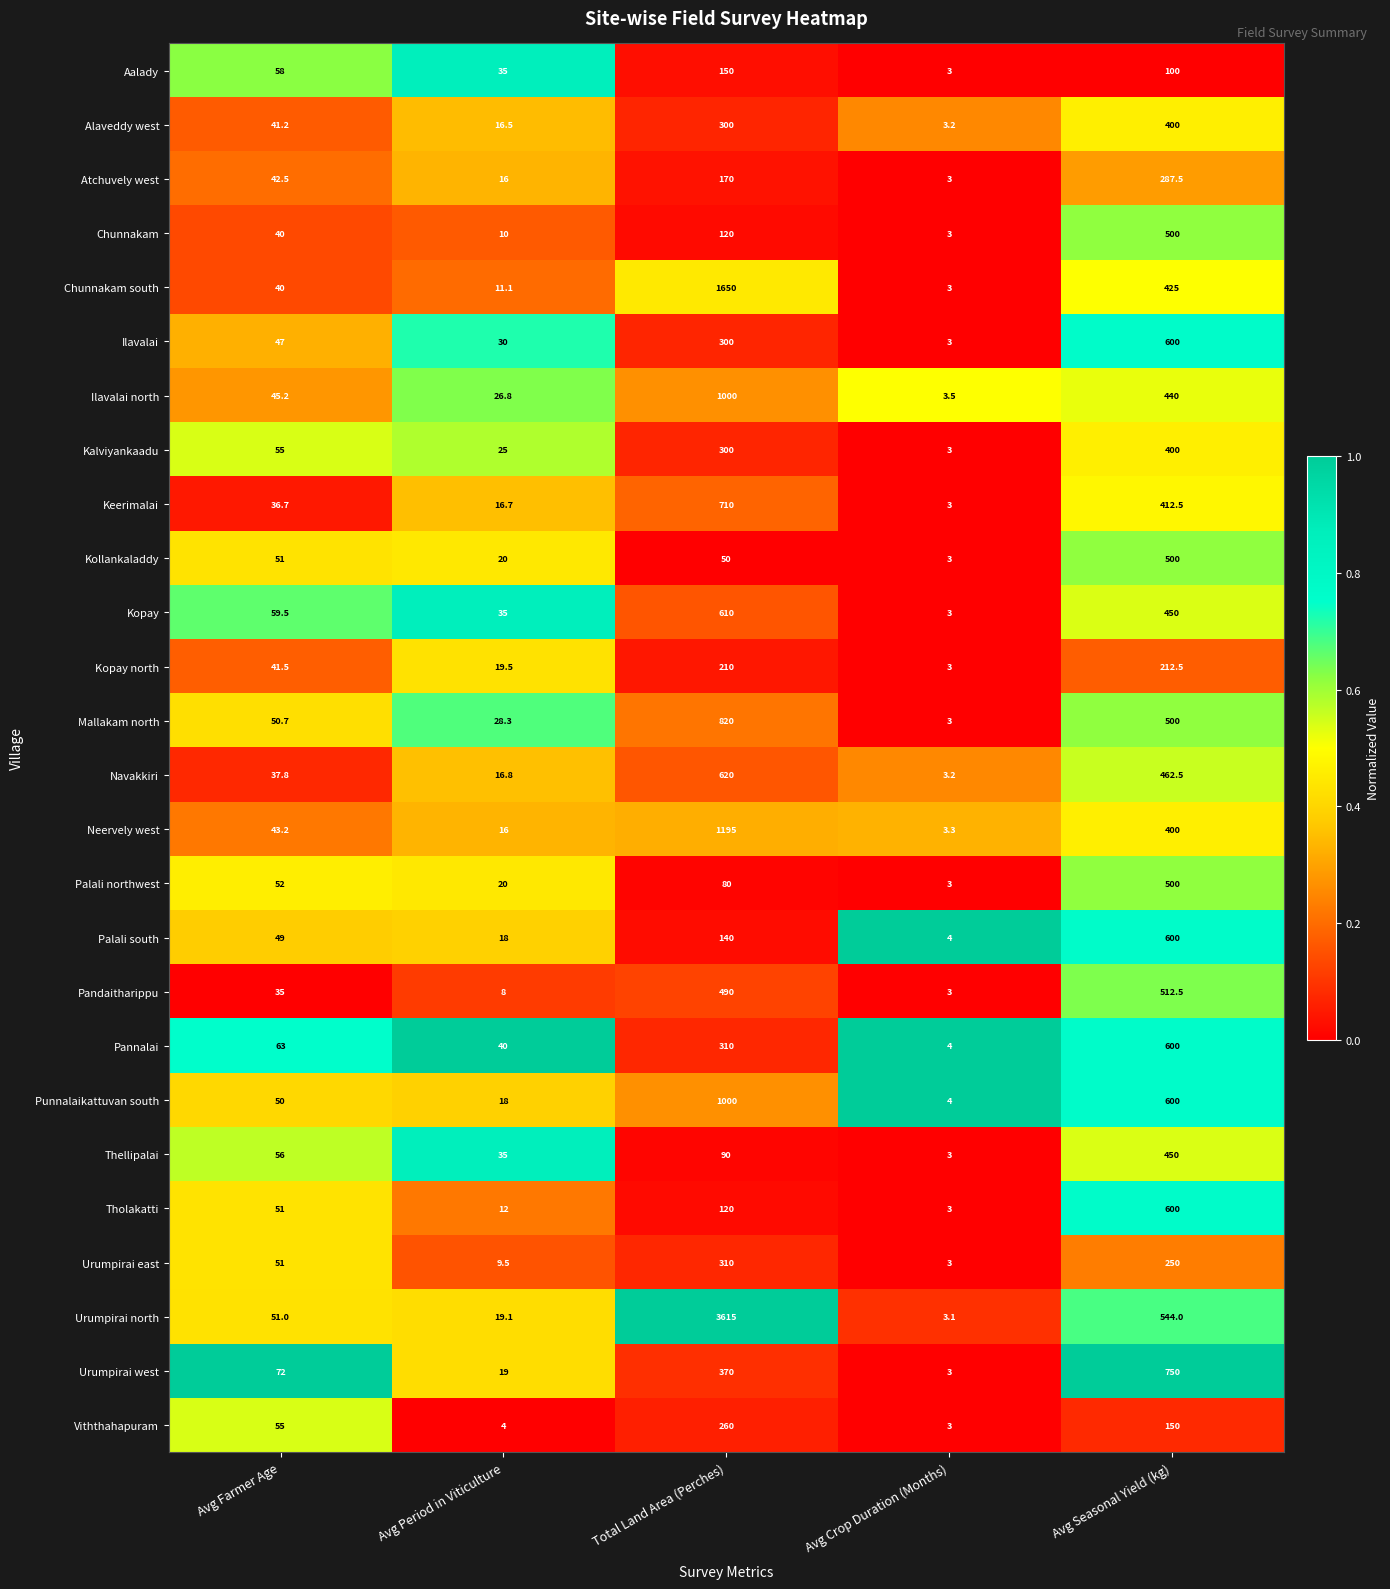

At which category is the sum across all series the highest?

Total Land Area (Perches)